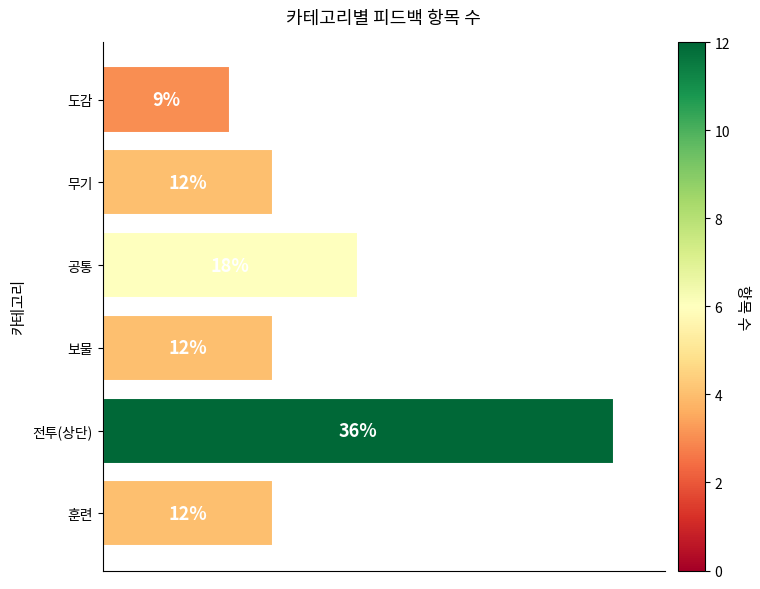

Which has a higher value, 보물 or 도감?

보물